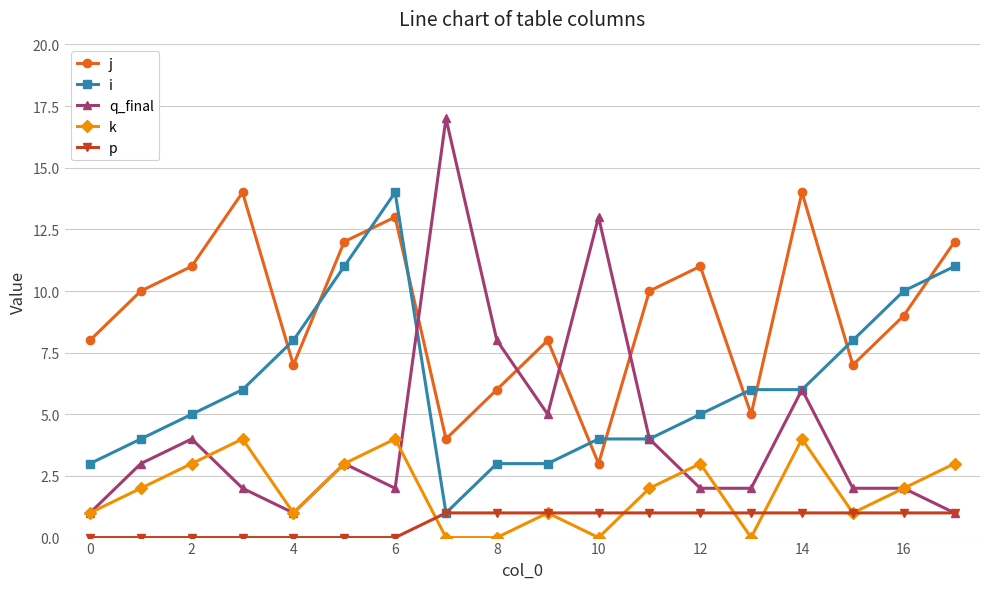

What are all the series names shown in the legend?

j, i, q_final, k, p